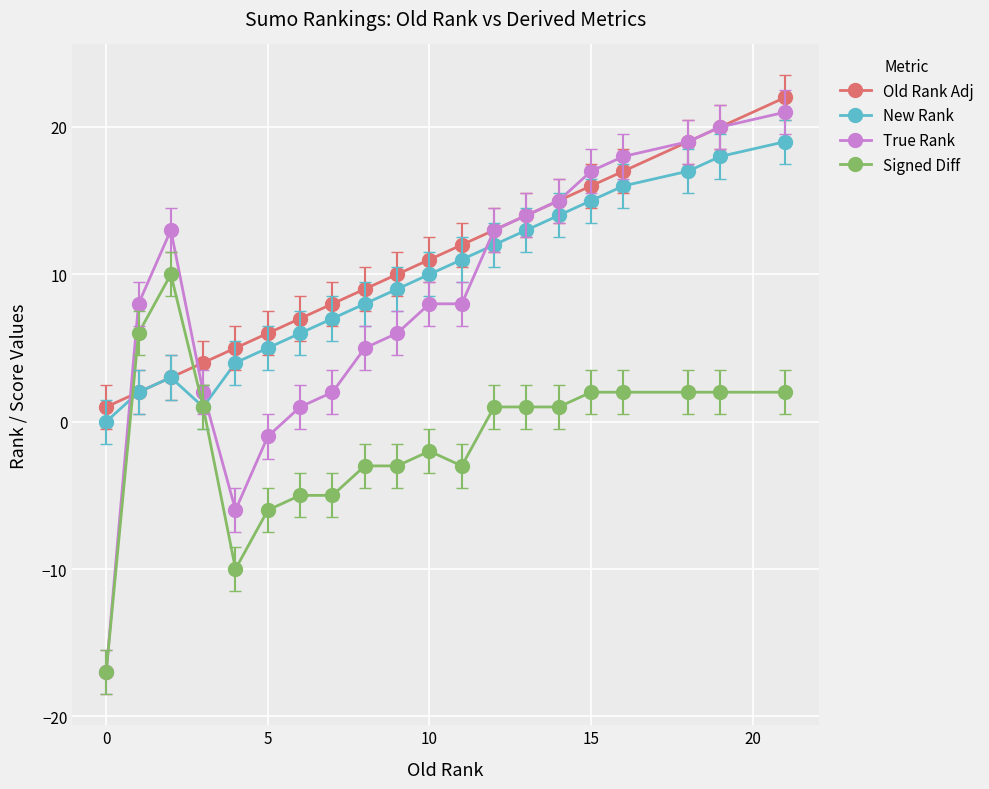

How many negative values does the True Rank series have?

3